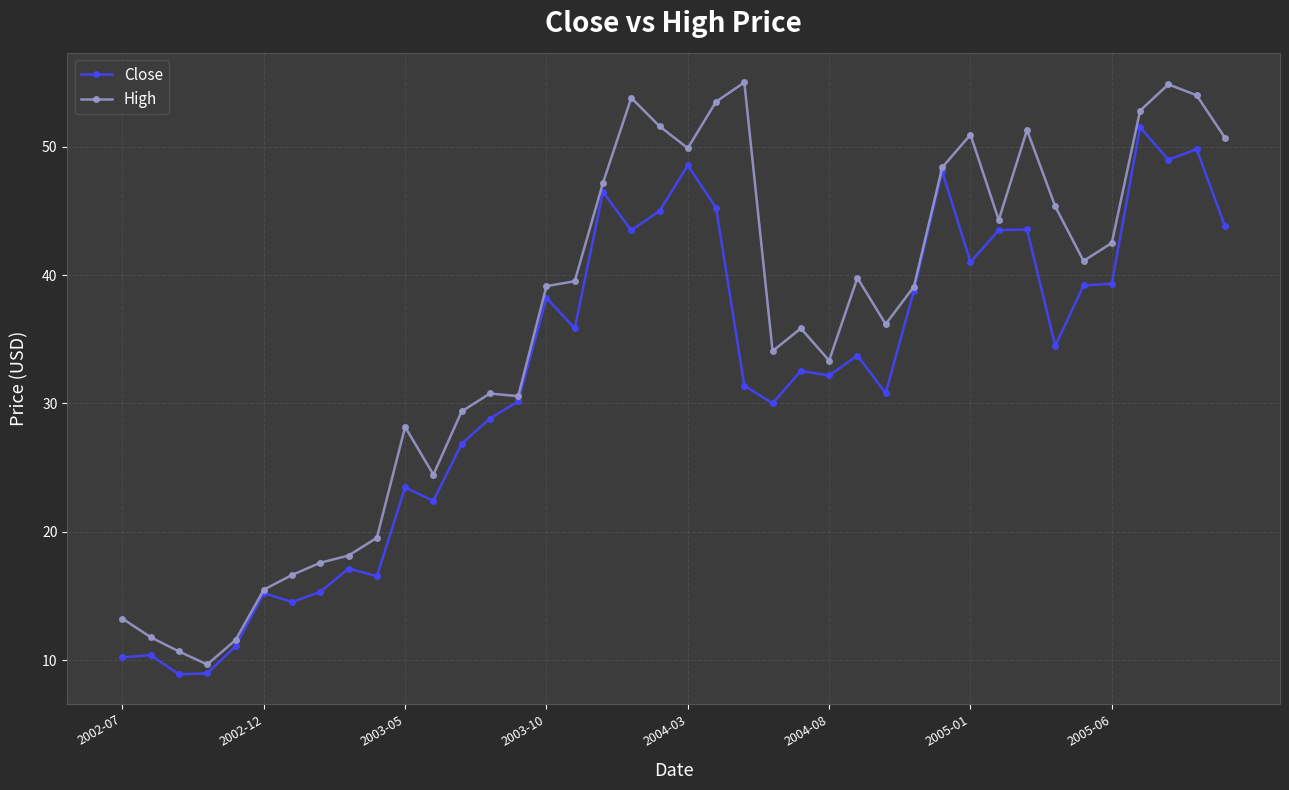

True or false: Close has more than 0 points higher than both neighbors.

True